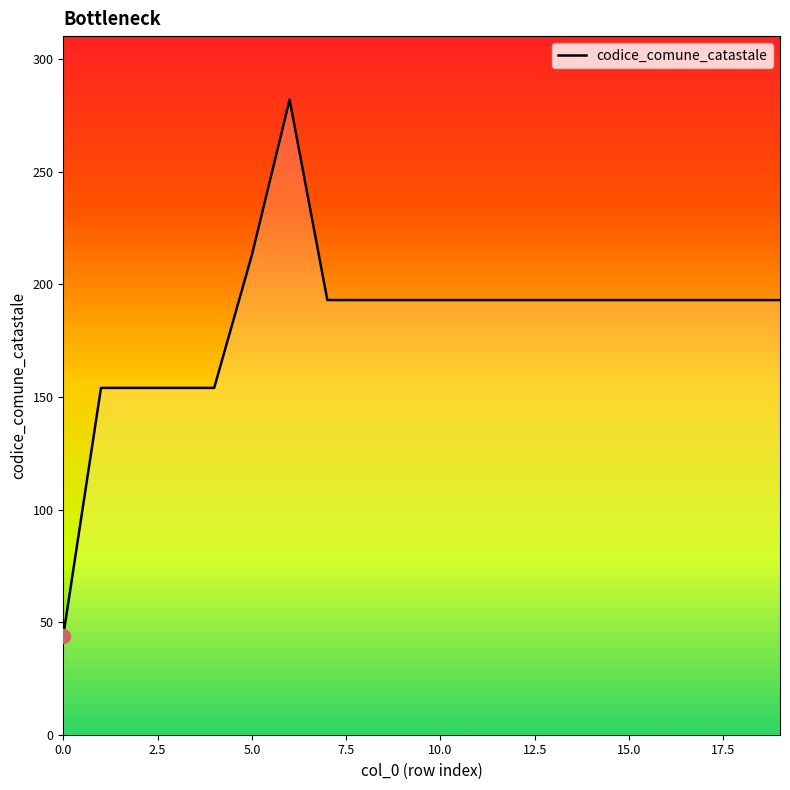

What is the difference between the second highest and minimum values?

169